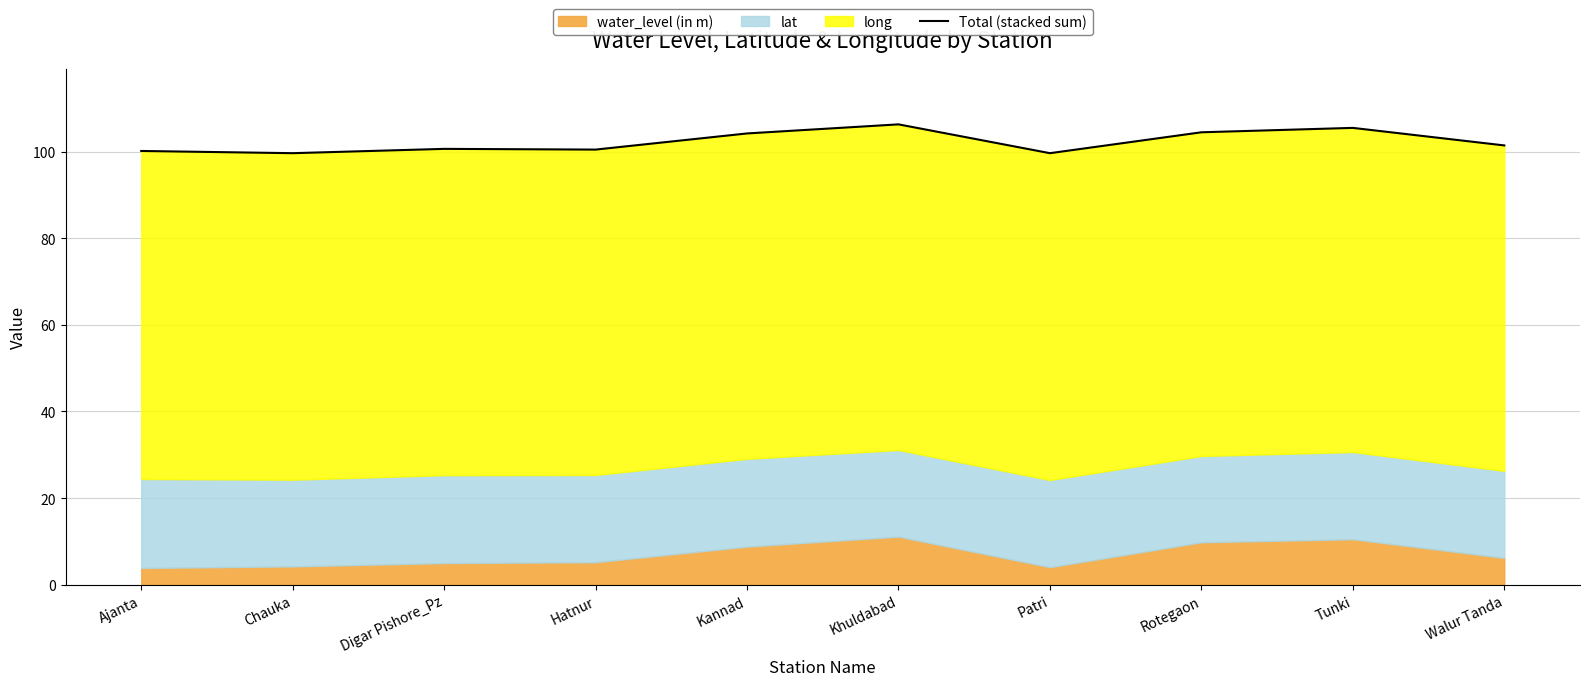

What position from the right is Ajanta?

10